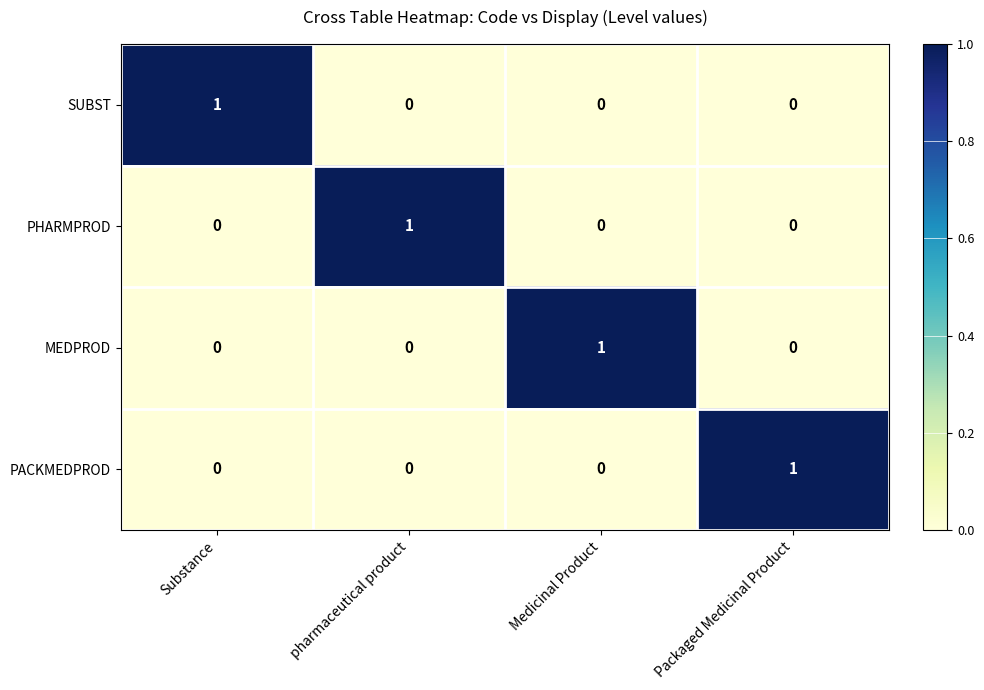

The MEDPROD series shows 0 at Packaged Medicinal Product. True or false?

True